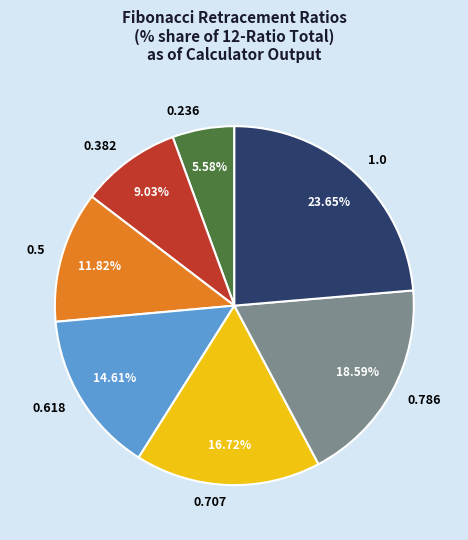

How many segments does this pie chart have?

7